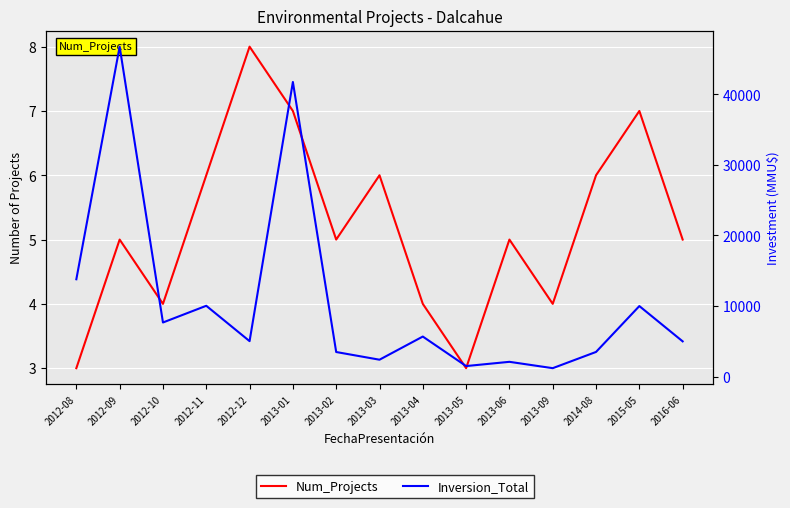

True or false: Num_Projects and Inversion_Total cross at least once.

False